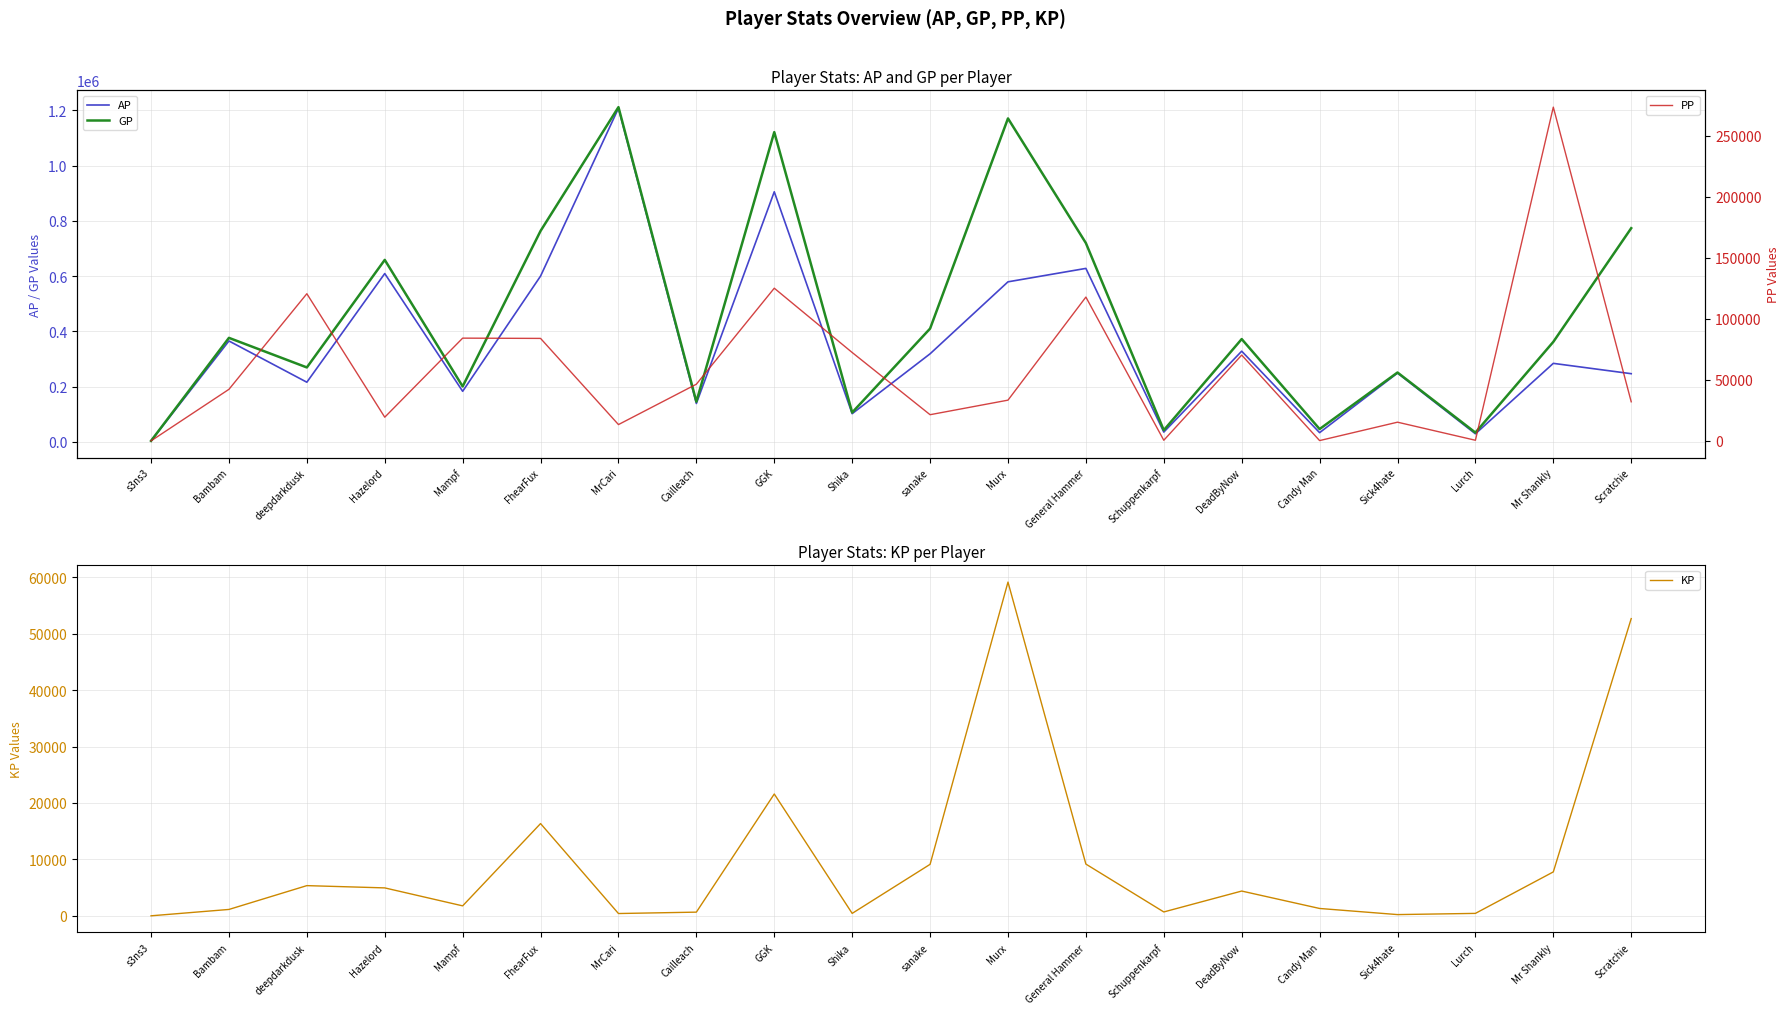

The KP series shows 1993.5 at Candy Man. True or false?

False